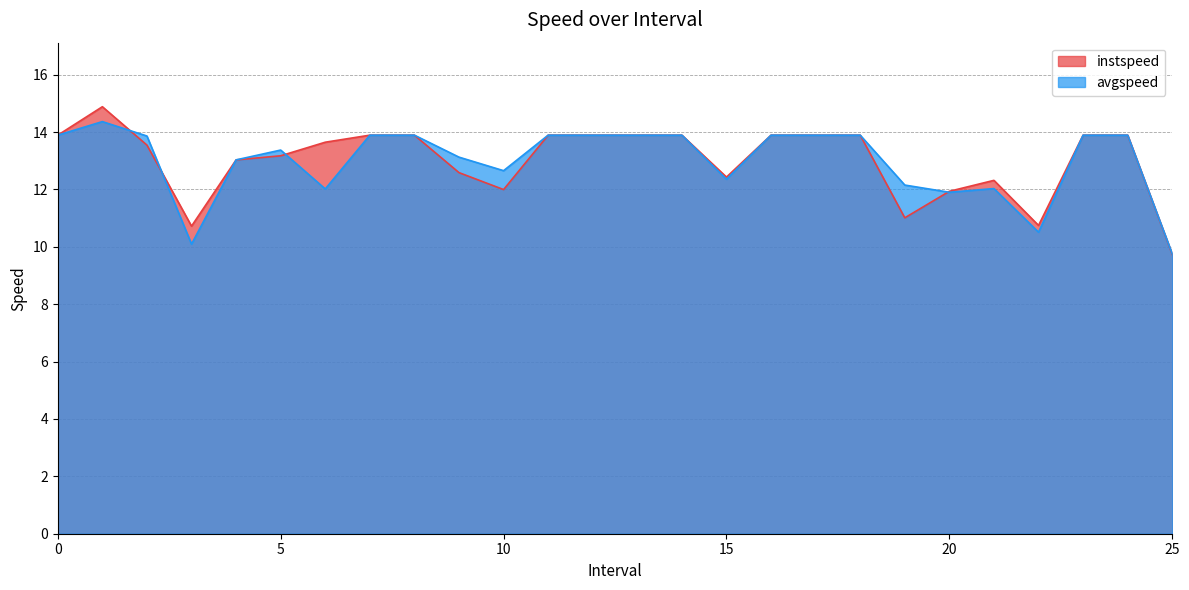

True or false: instspeed has a value of 13.9 at 11.

True